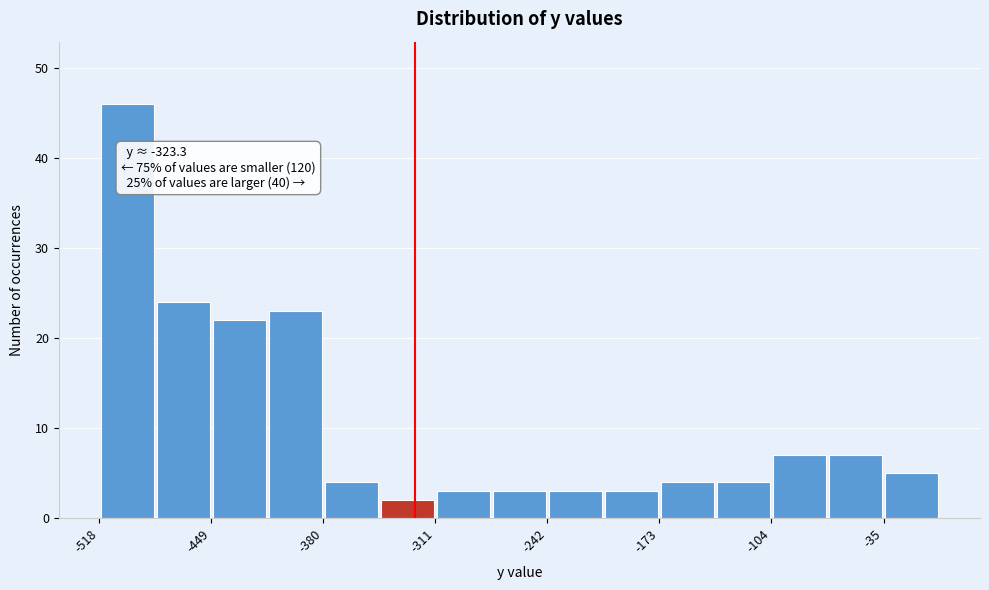

Read against the x-axis, roughly where is the centre of the tallest bar?

-500